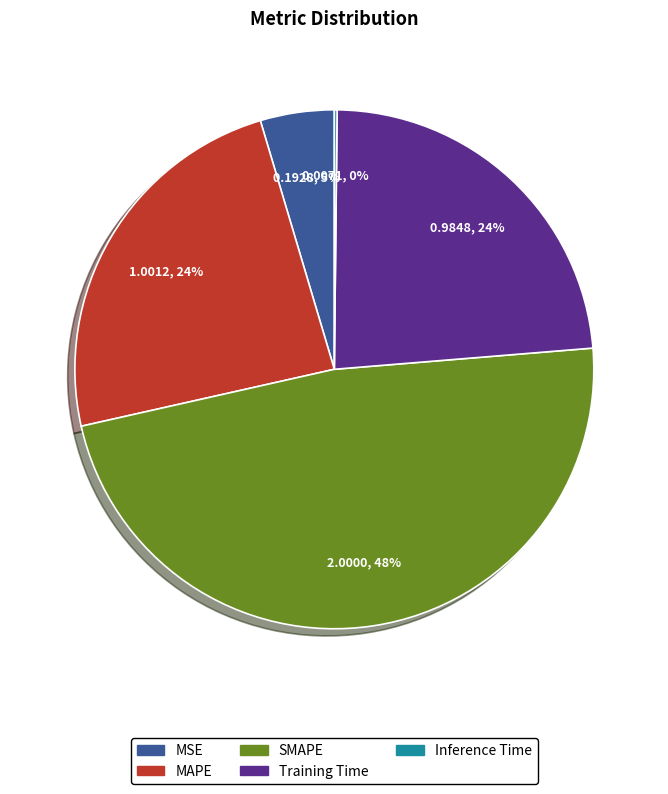

Does Training Time represent more than half of the total?

No